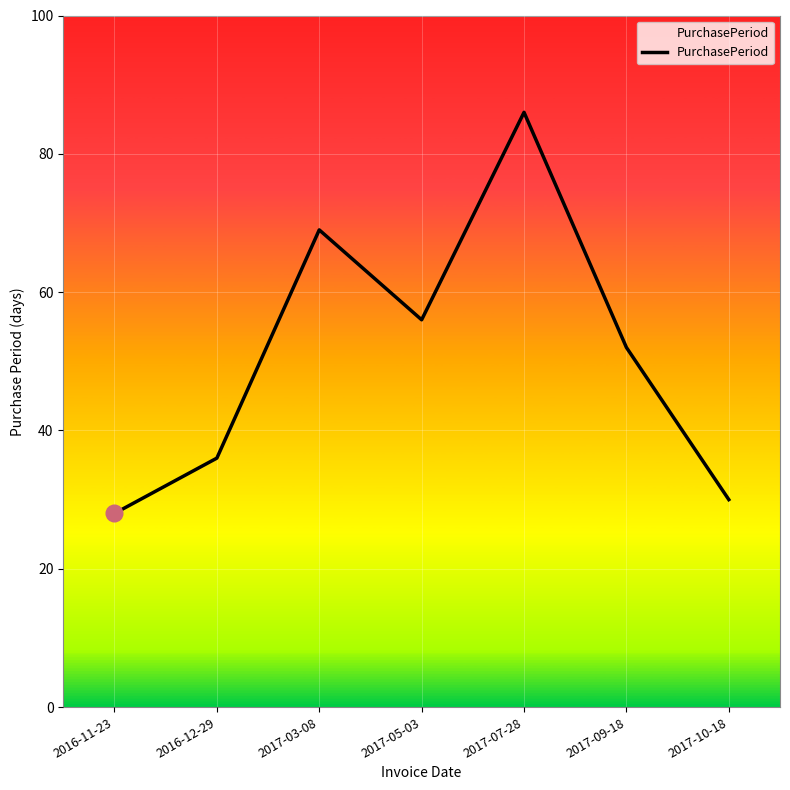

How many values are below 52?

3